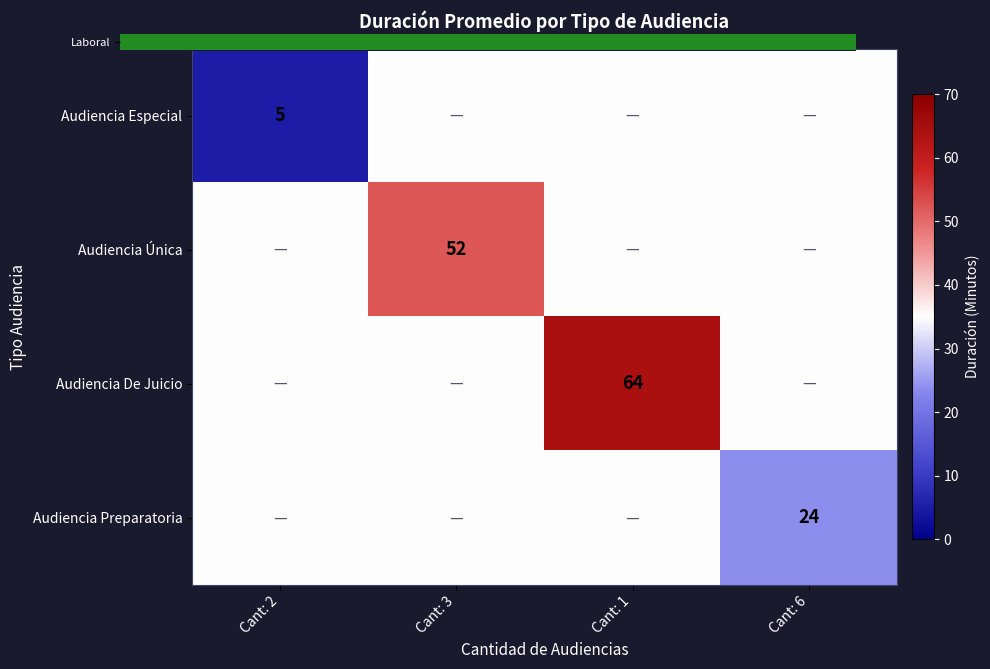

Where is Audiencia Especial nearest to the value 20?

Cant: 2